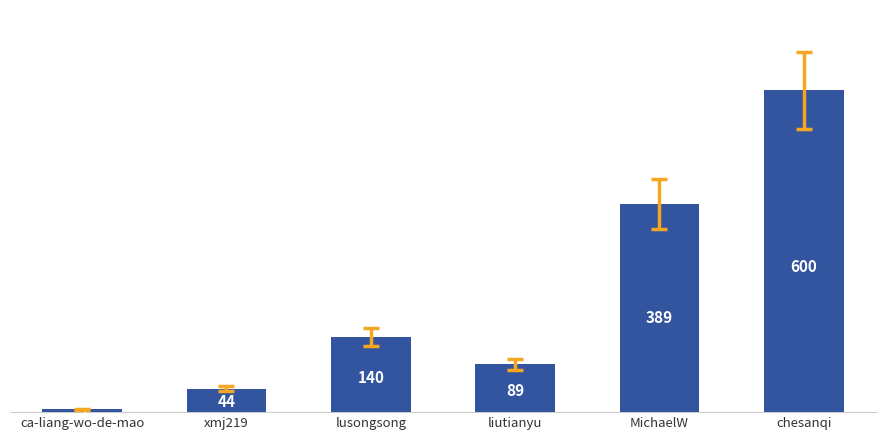

List the labels in order of value, largest first.

chesanqi, MichaelW, lusongsong, liutianyu, xmj219, ca-liang-wo-de-mao